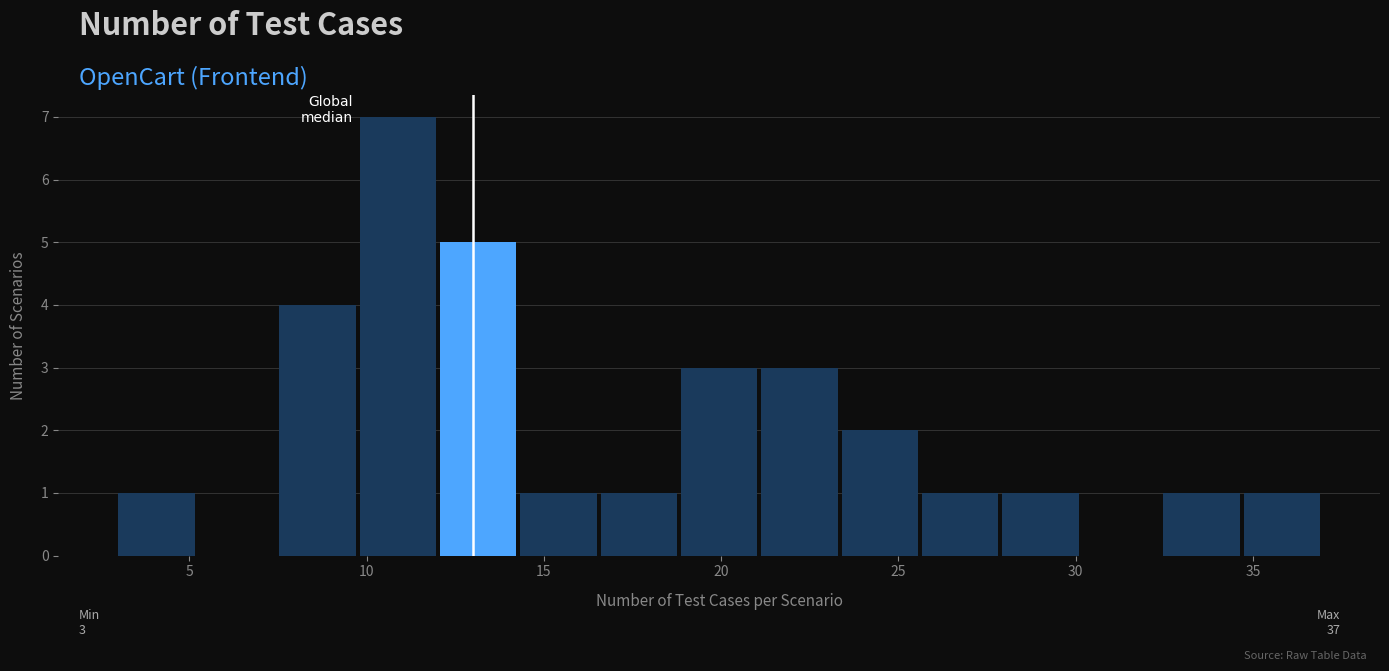

Over which range of the x-axis is the bar tallest?

10.0 to 12.0